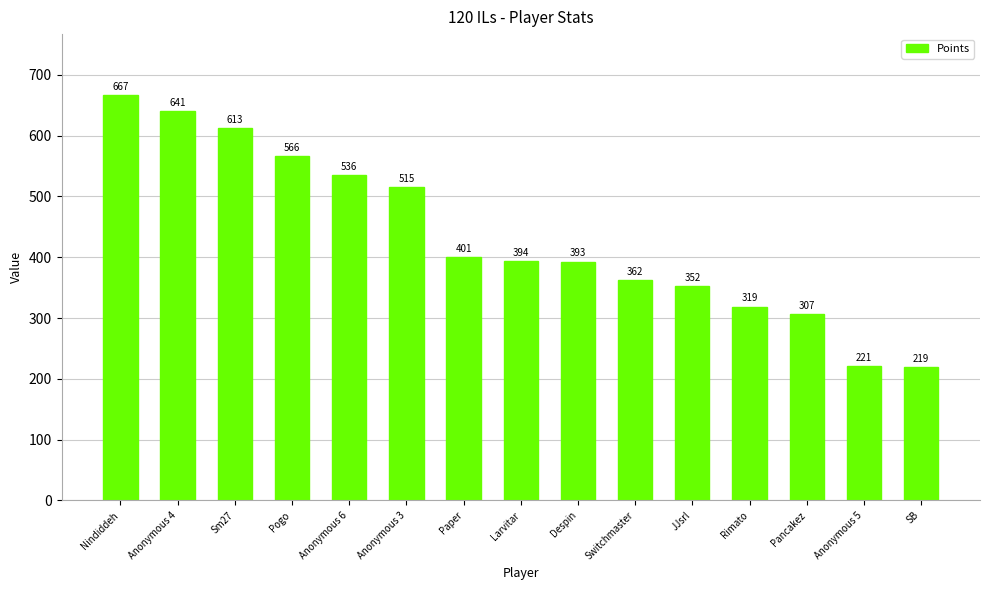

Rank the categories by value from highest to lowest.

Nindiddeh, Anonymous 4, Sm27, Pogo, Anonymous 6, Anonymous 3, Paper, Larvitar, Despin, Switchmaster, JJsrl, Rimato, Pancakez, Anonymous 5, SB